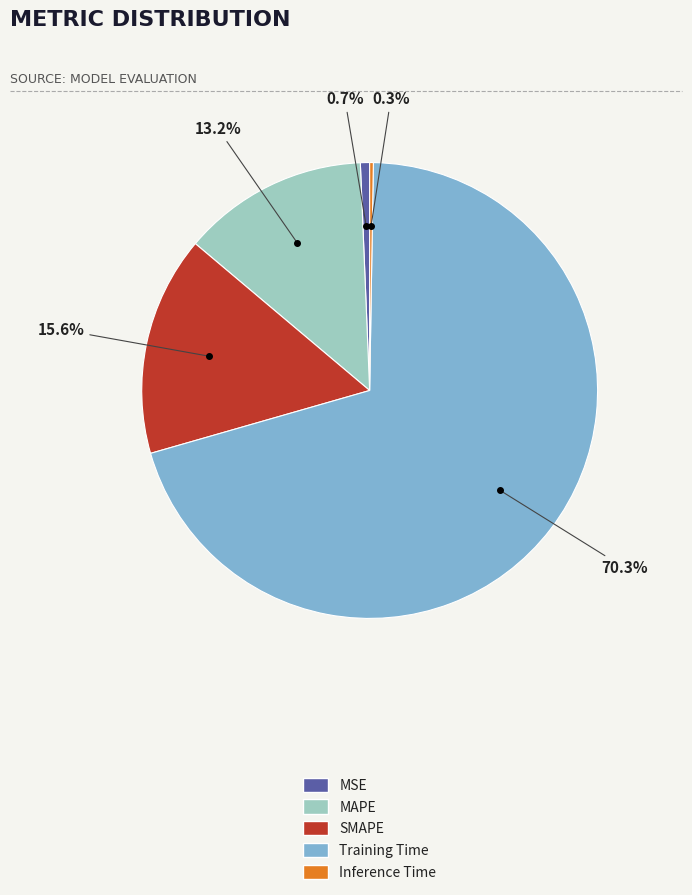

The MSE slice represents 11% of the pie. True or false?

False